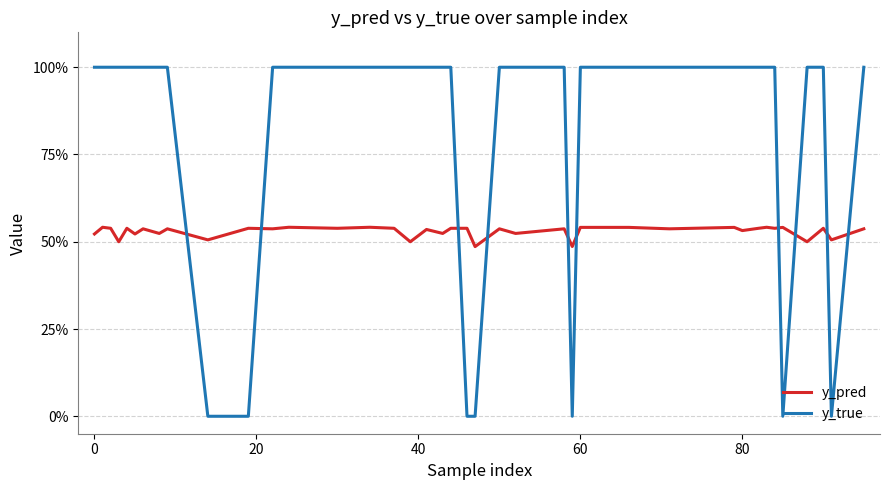

Is this an area chart (filled region under the line)?

No